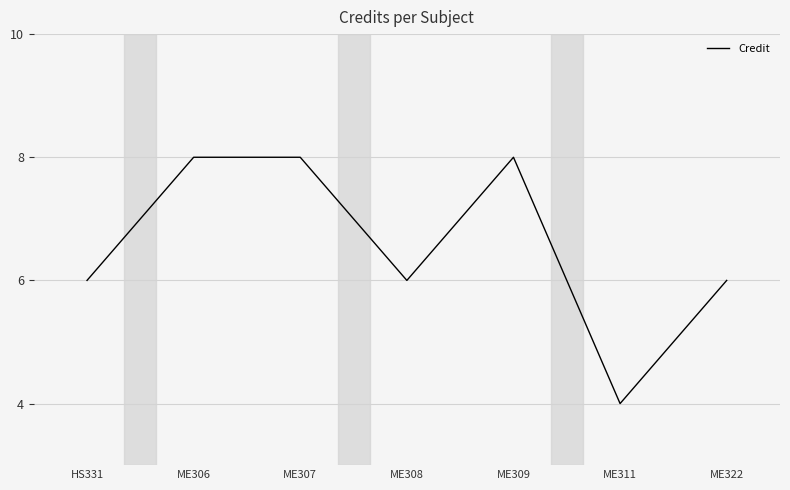

What is the difference between the maximum and minimum values?

4